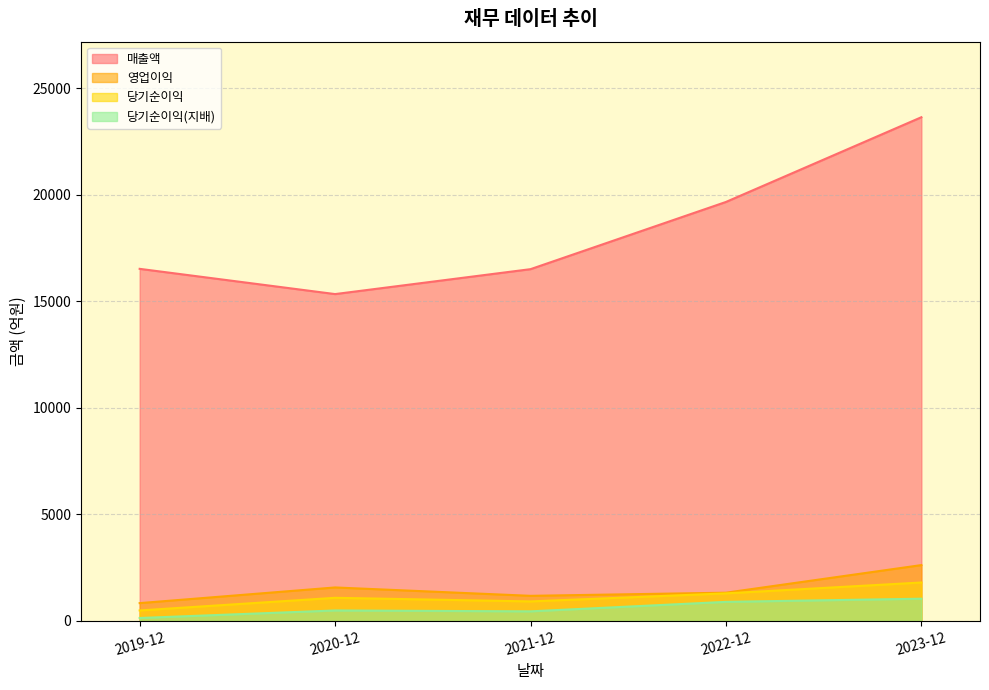

Reading left to right, what are all the values shown in this chart?

매출액: 16518	15334	16503	19656	23631
영업이익: 836	1571	1178	1325	2620
당기순이익: 492	1085	916	1293	1803
당기순이익(지배): 138	491	450	895	1043